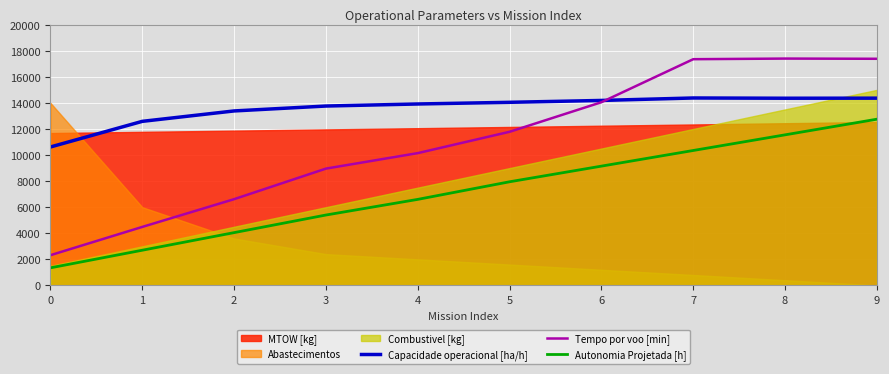

In Capacidade operacional [ha/h], how many points are lower than both neighbors (excluding endpoints)?

1